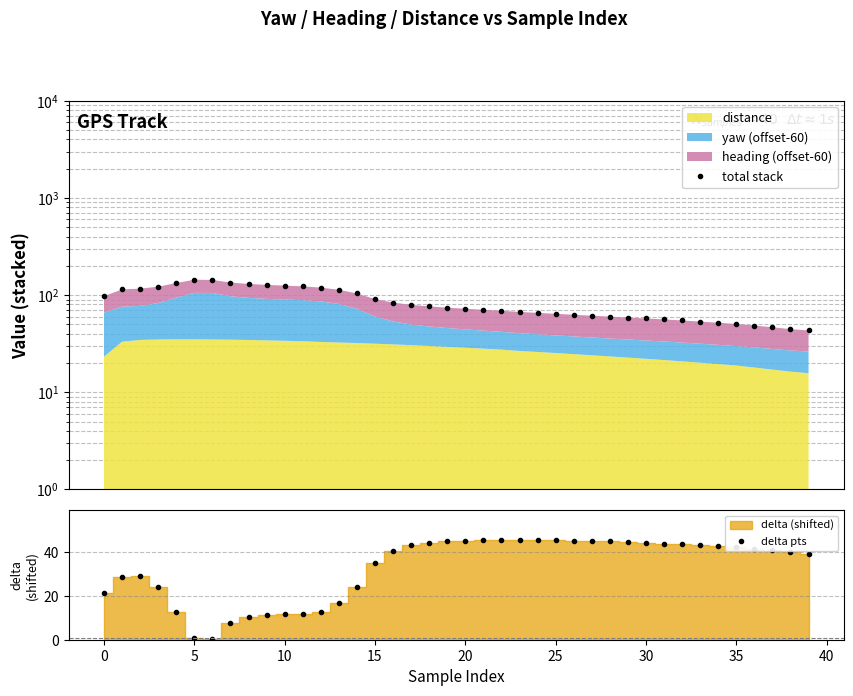

Between 37 and 34, which is larger?

34